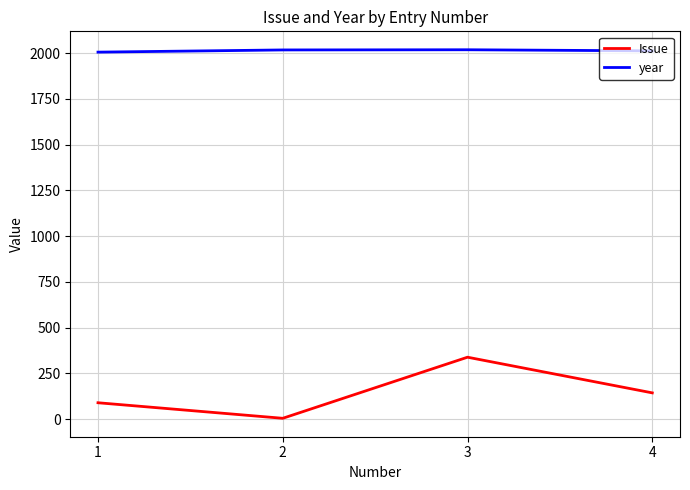

Rank the series by their maximum value, from lowest to highest.

Issue, year